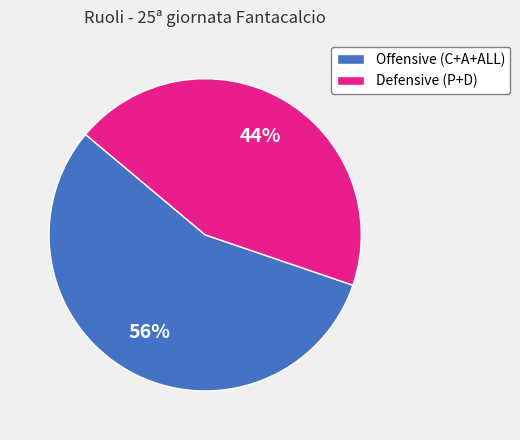

To the nearest percent, what percentage of the pie is Defensive (P+D)?

44%